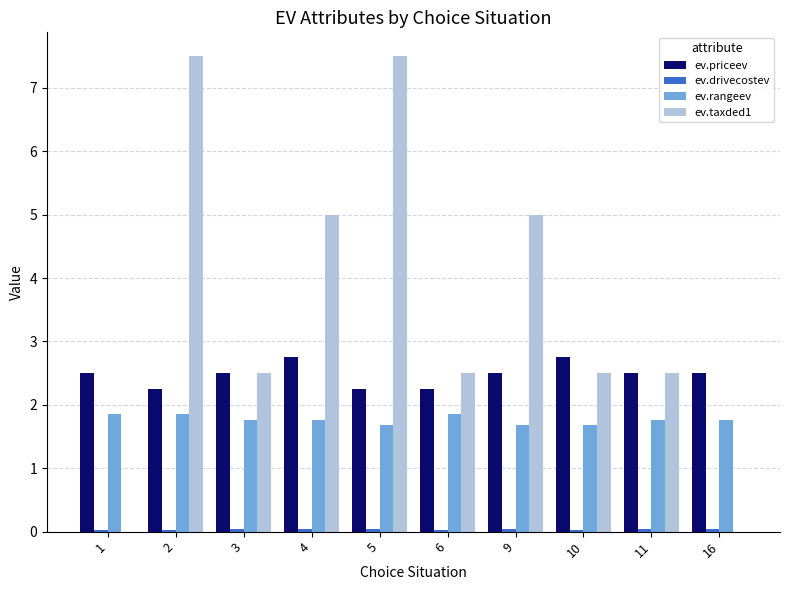

The value of ev.taxded1 at 5 is 11.7. True or false?

False